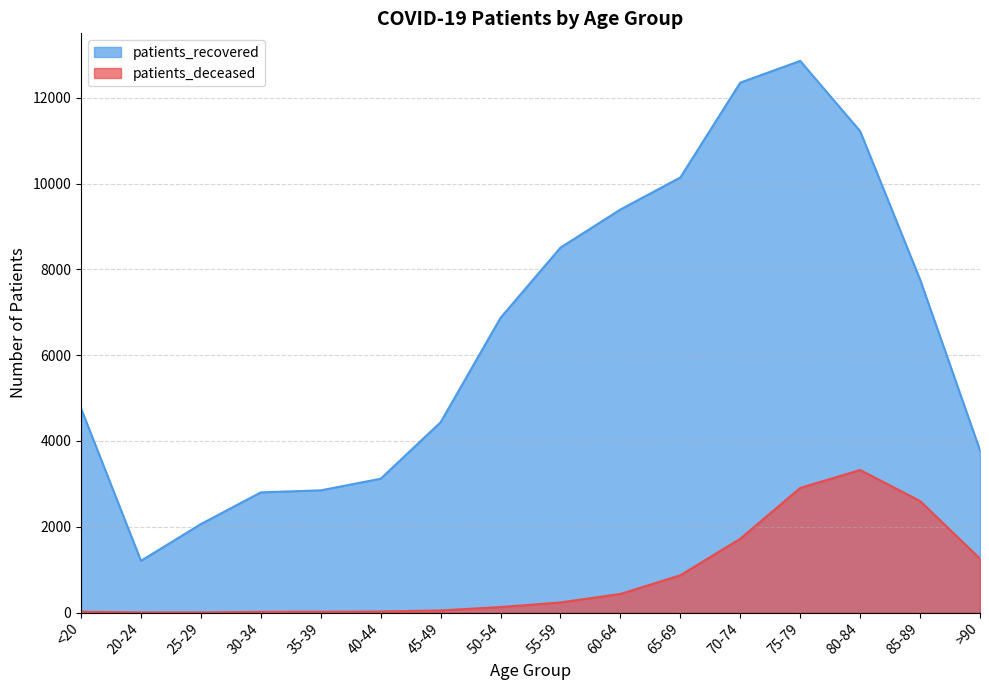

True or false: patients_deceased and patients_recovered cross at least once.

False